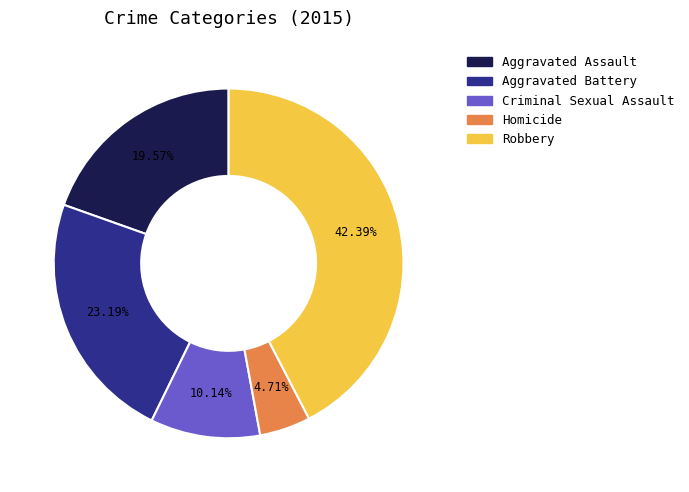

Is it true that Criminal Sexual Assault is 20% of the pie?

False